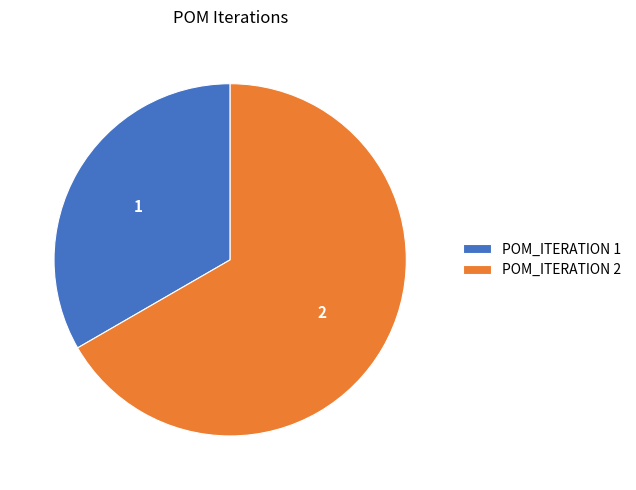

Do POM_ITERATION 1 and POM_ITERATION 2 together represent more than half of the pie?

Yes